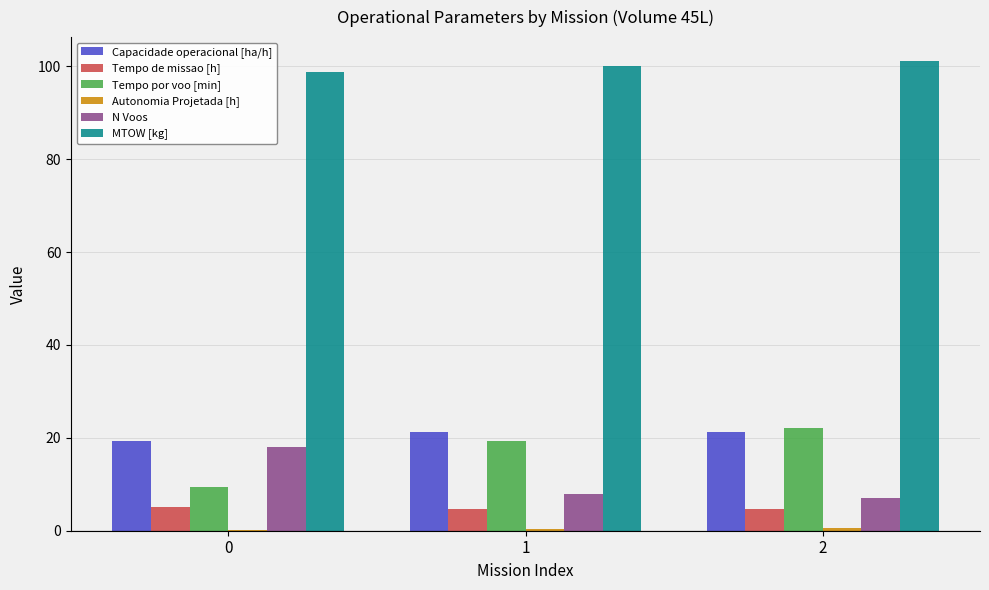

True or false: N Voos has a value of 8.7 at 0.

False